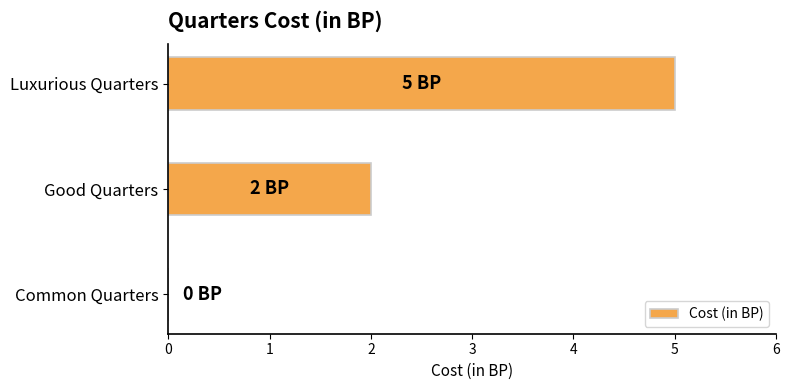

Does the chart contain stacked bars?

No